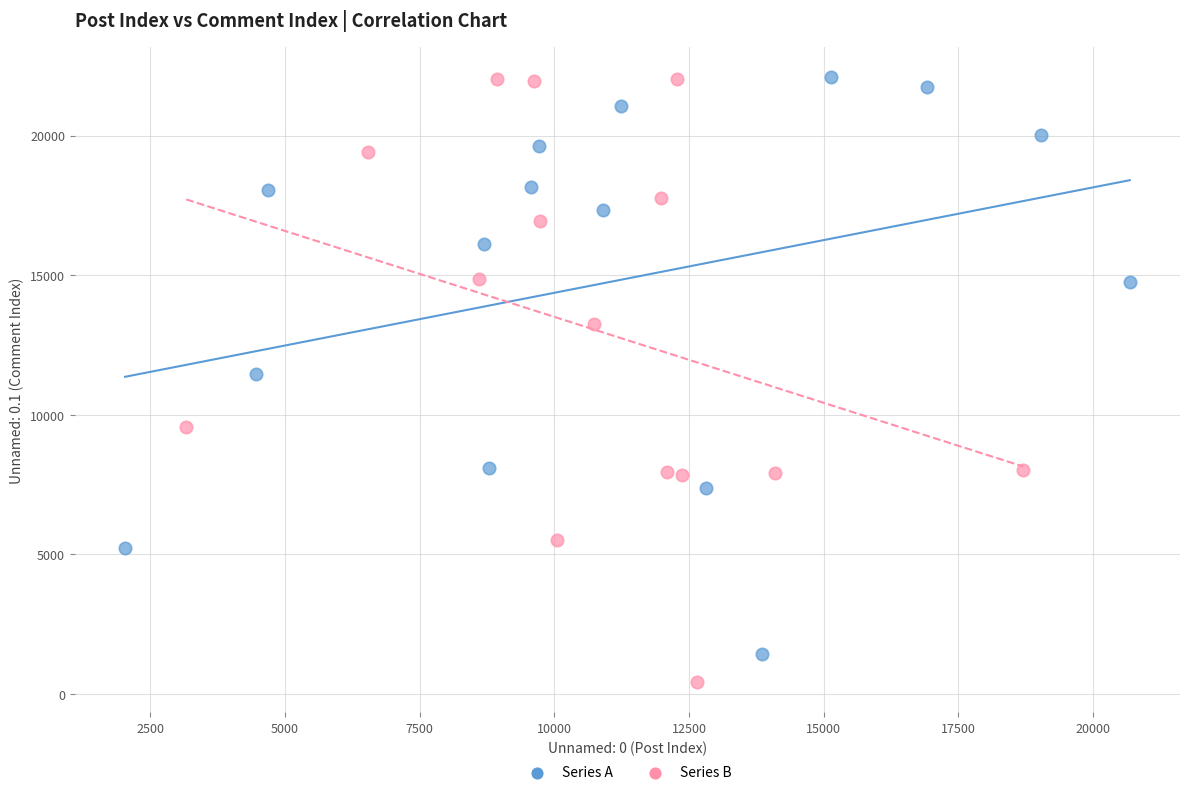

Which series has the largest Y range (max minus min)?

Series B